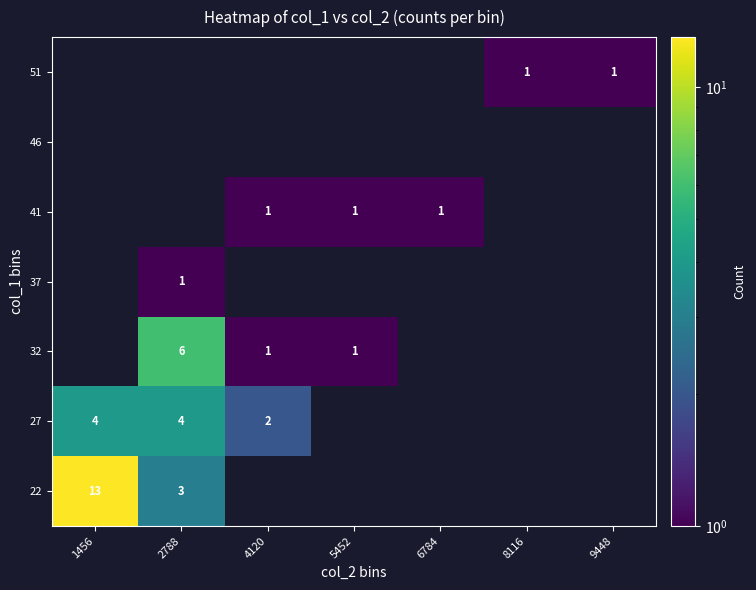

What is the maximum value shown in the chart?

13.0